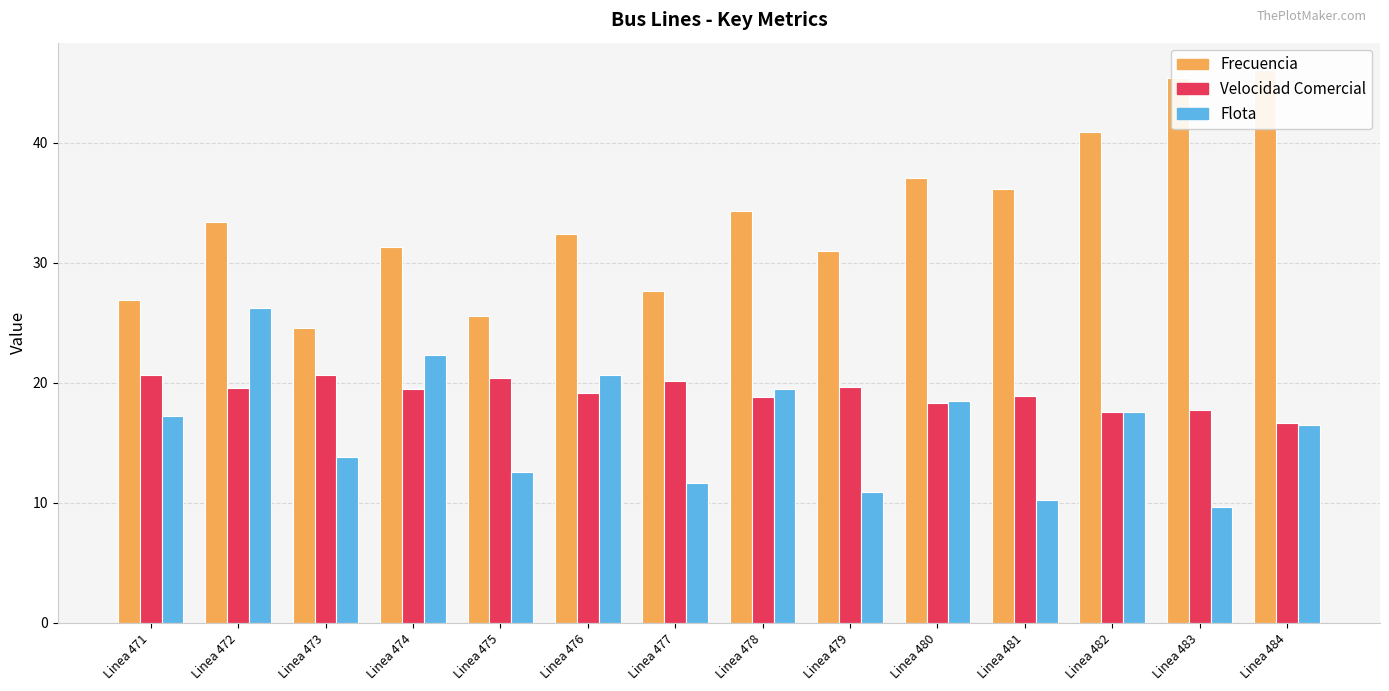

Rank the series by their maximum value, from lowest to highest.

Velocidad Comercial, Flota, Frecuencia